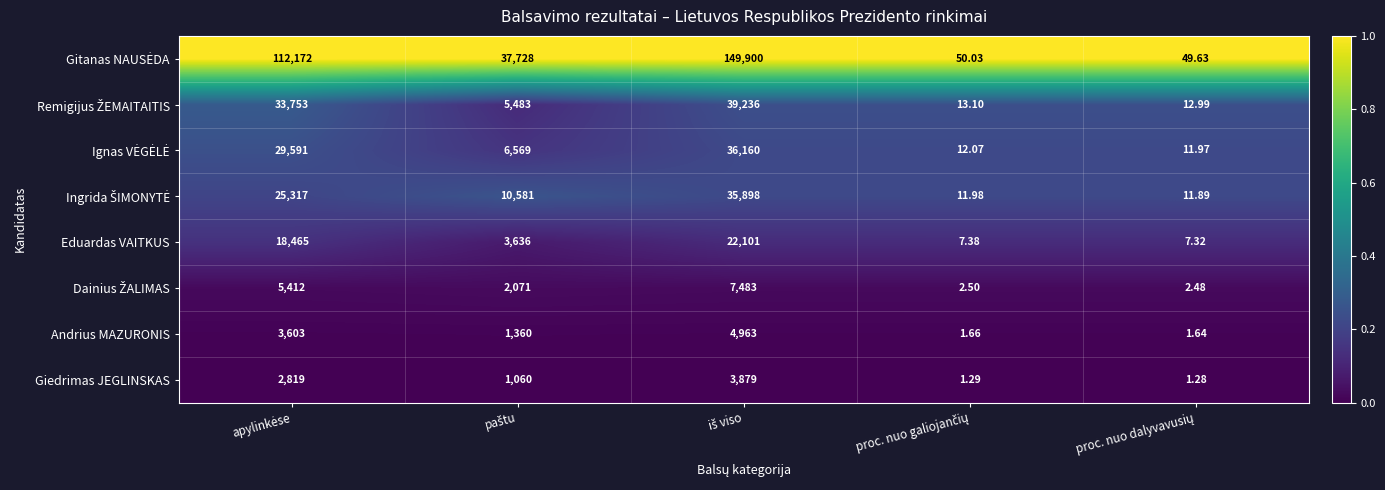

Count the number of categories in the chart.

5